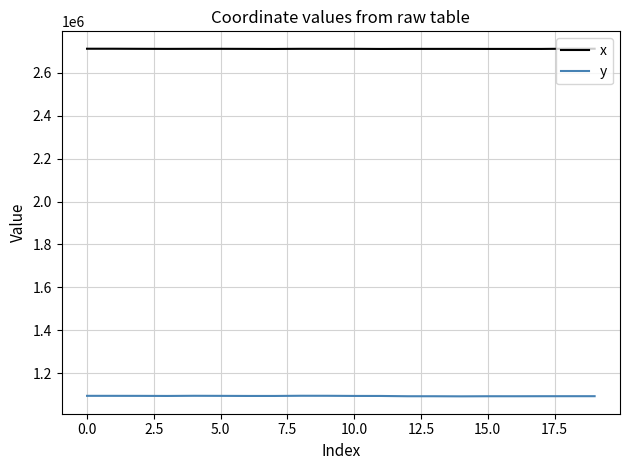

What is the greatest value displayed?

2712681.7